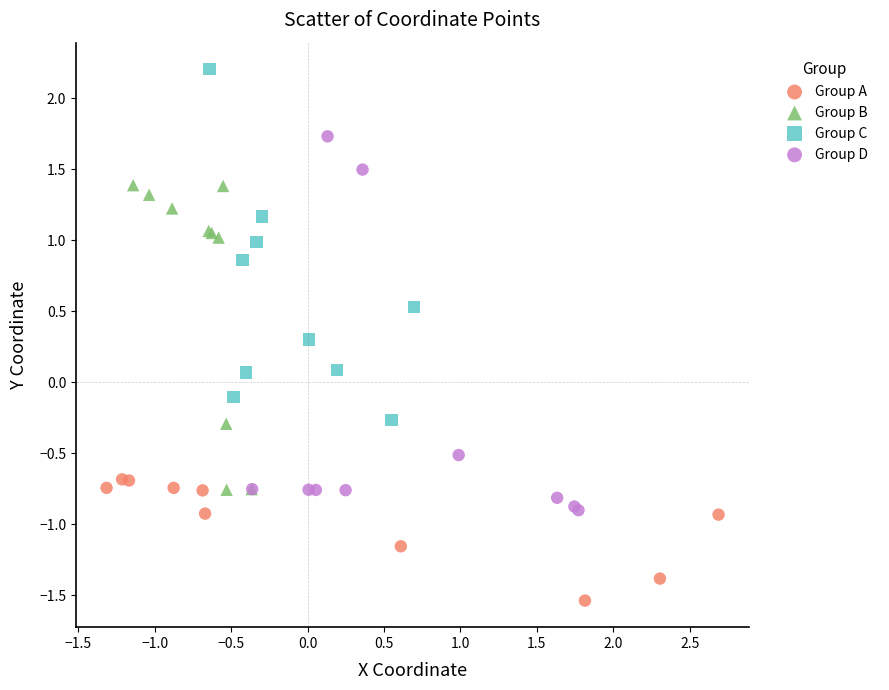

Which series reaches the maximum Y coordinate?

Group C